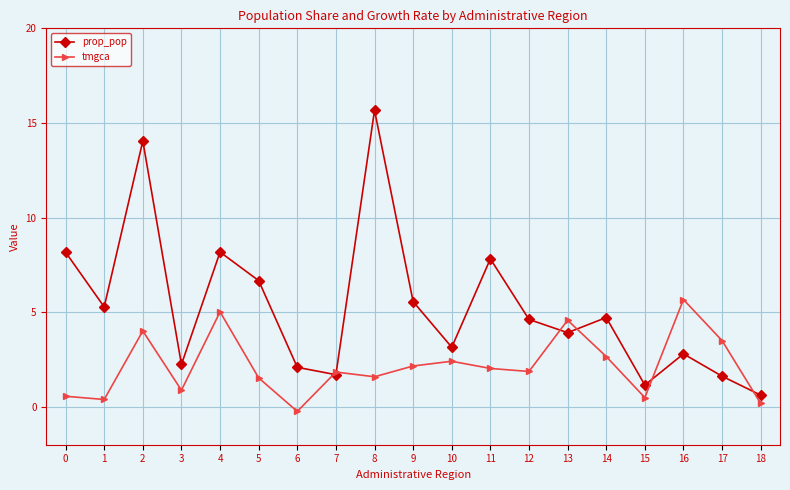

Which series ends up on top after the final intersection of prop_pop and tmgca?

prop_pop